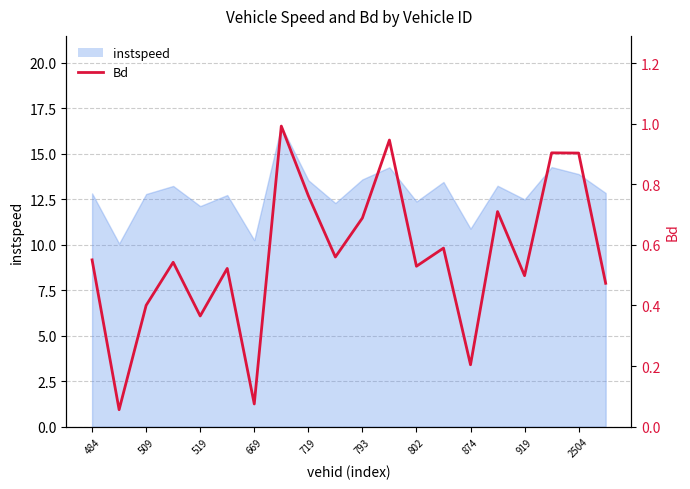

How many lines are shown in the chart?

1